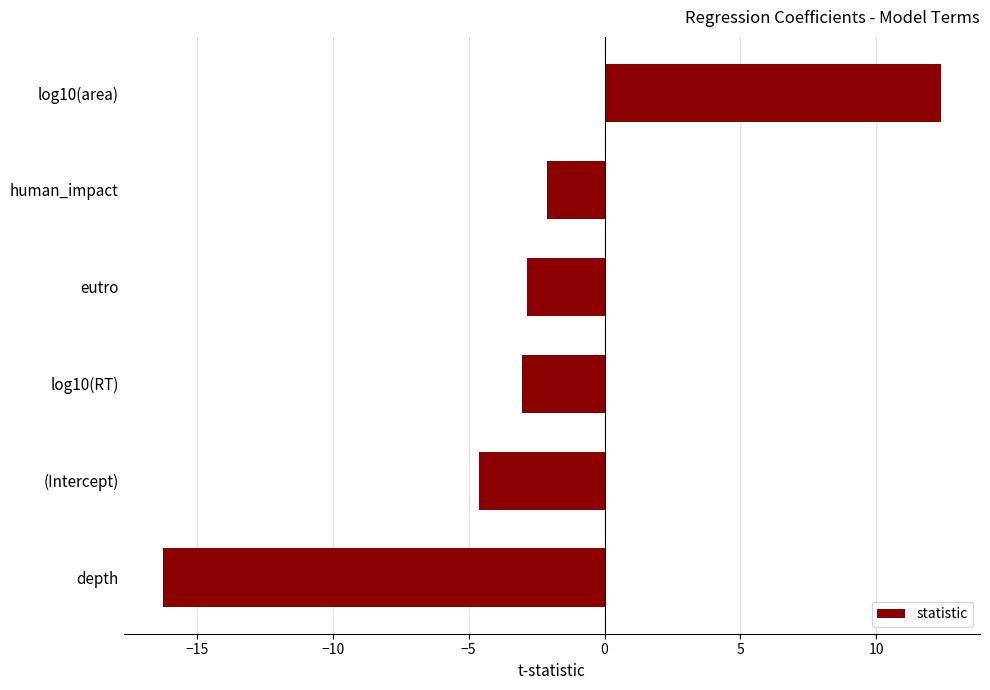

At which category does the chart reach its peak across all series?

log10(area)